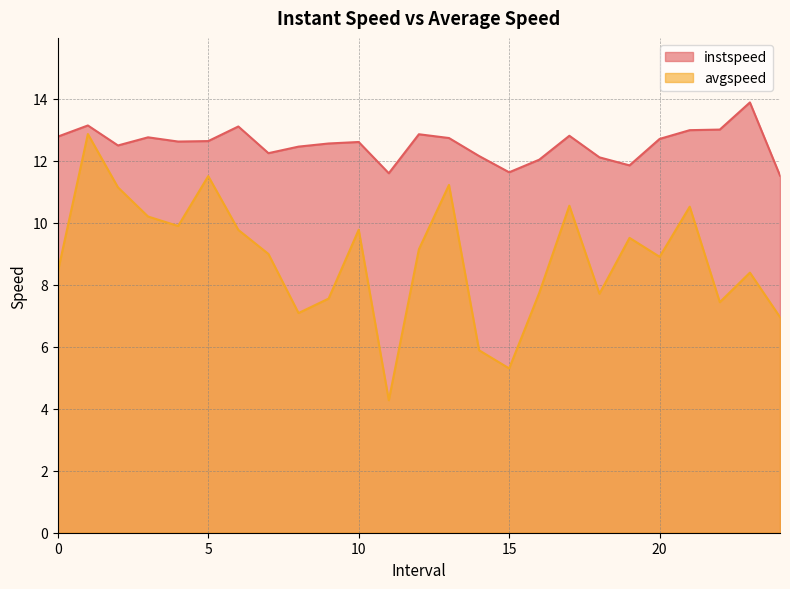

What is the total value across all series at 5?

24.1